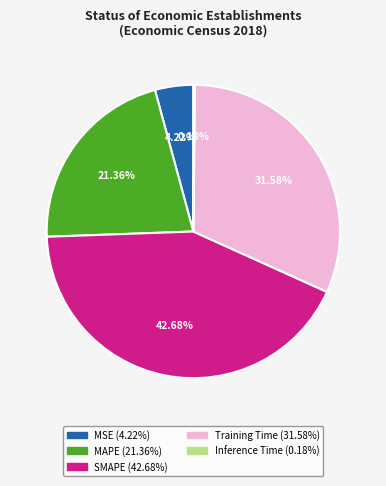

What percentage is the MAPE slice, to the nearest percent?

21%